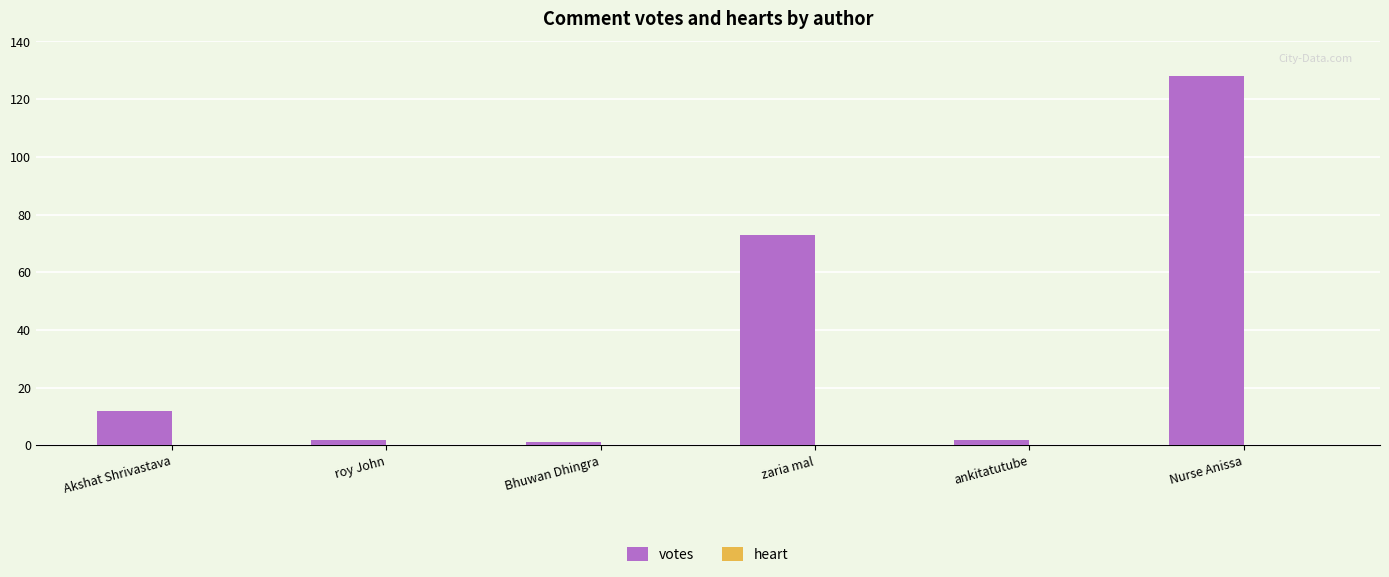

How many distinct data groups are displayed?

1